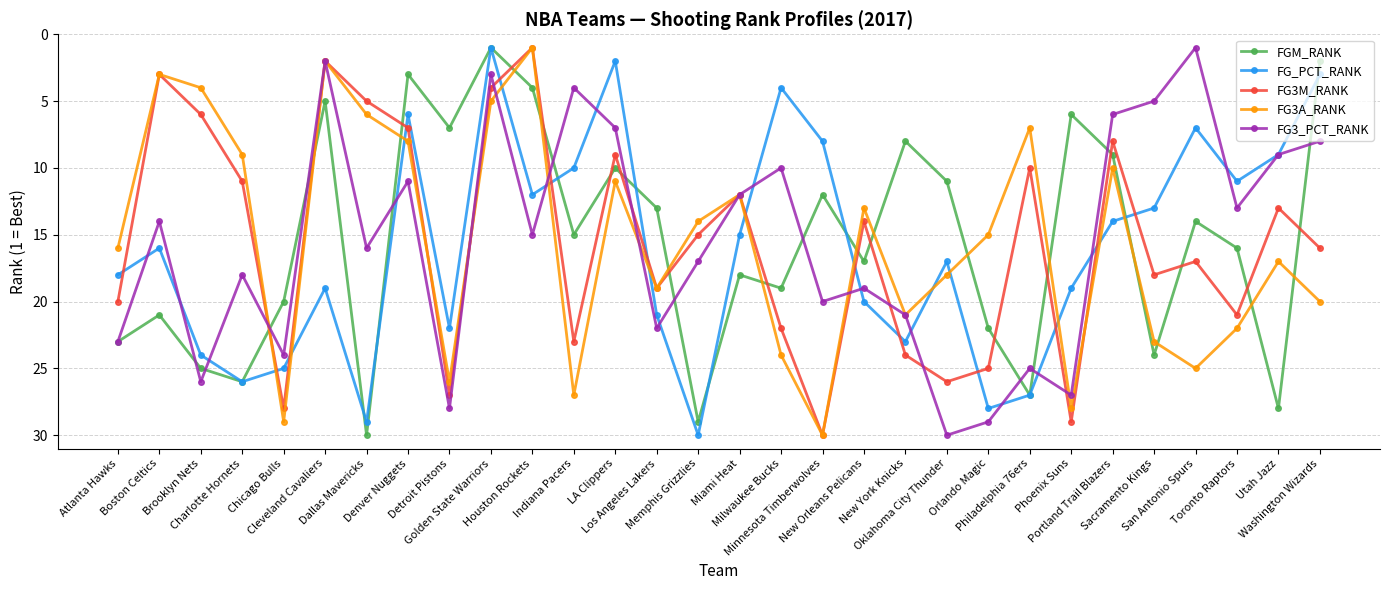

In FG3M_RANK, how many points are higher than both neighbors (excluding endpoints)?

9